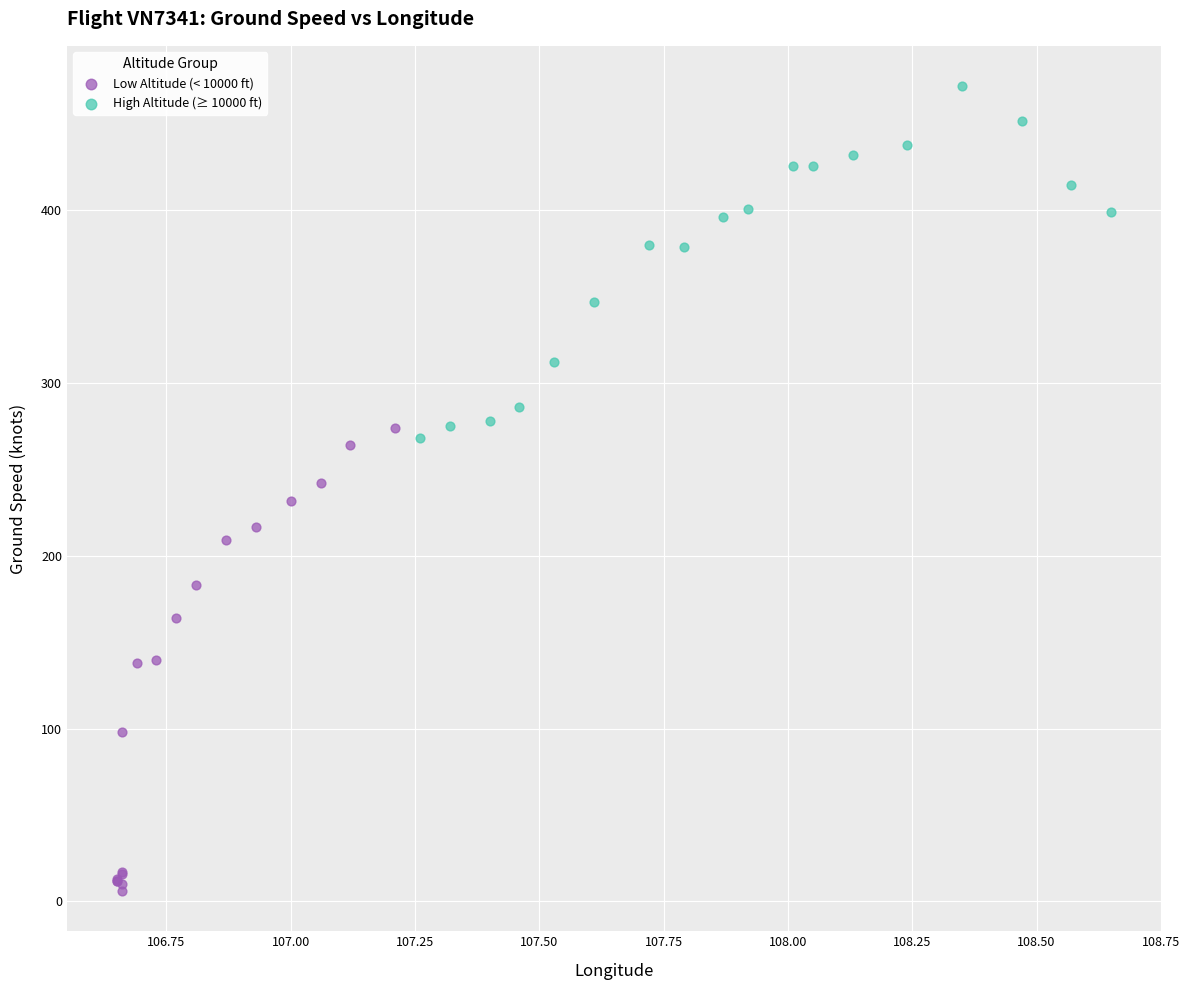

Which series reaches the minimum Y coordinate?

Low Altitude (< 10000 ft)